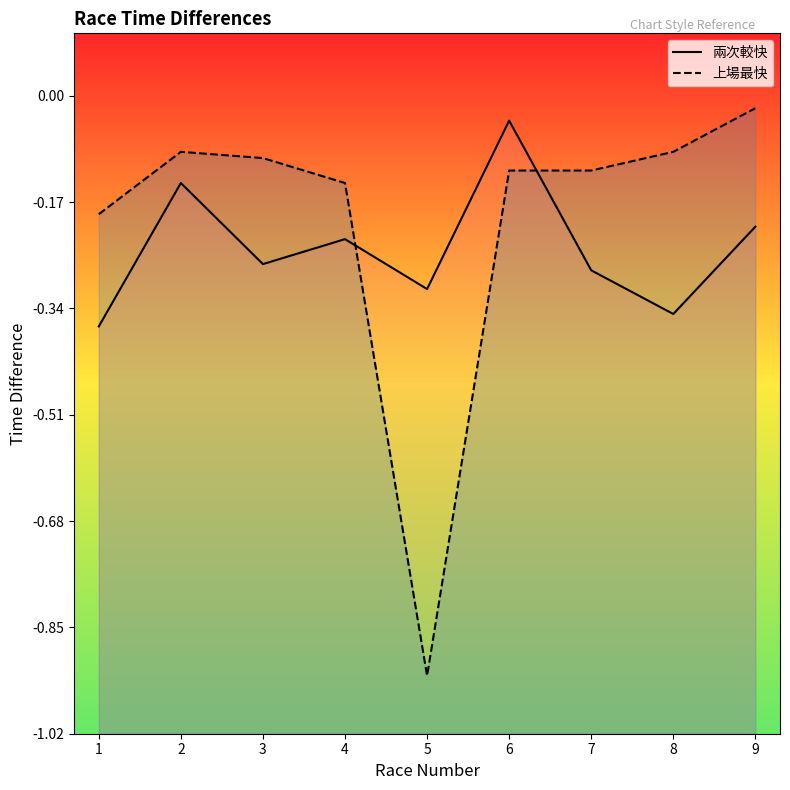

What value does the 兩次較快 series have at 3?

-0.3